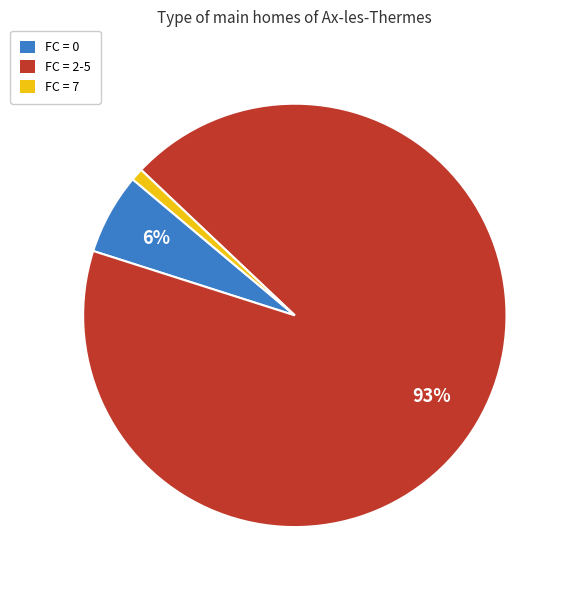

Is there a majority slice in this chart?

Yes